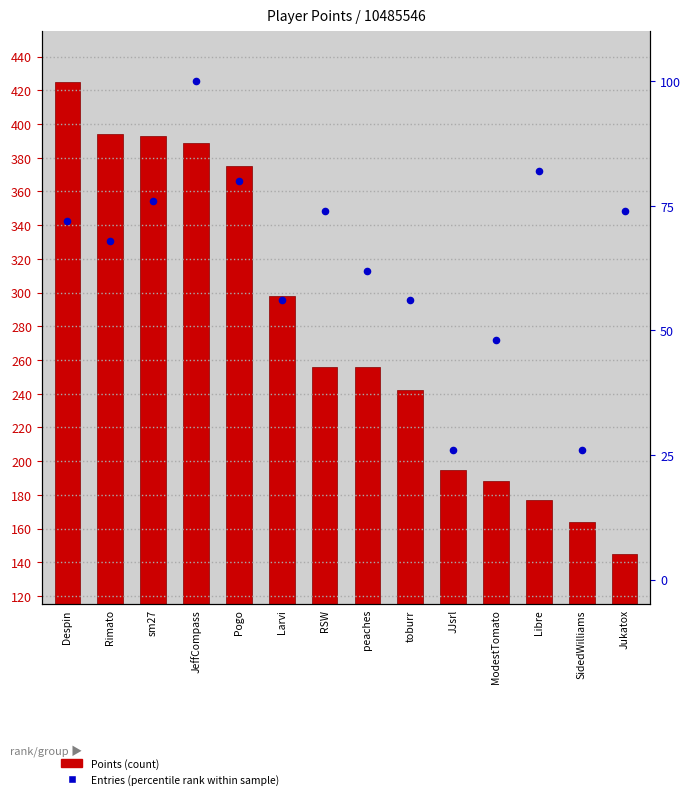

Which series reaches the maximum Y coordinate?

Points (count)